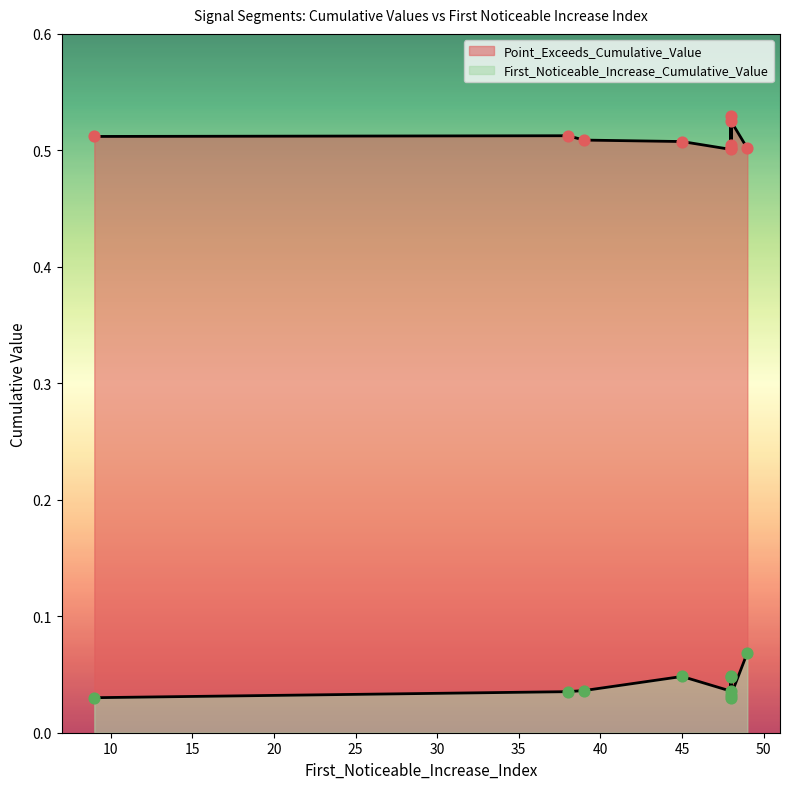

What is the total value across all series at 38?

0.5